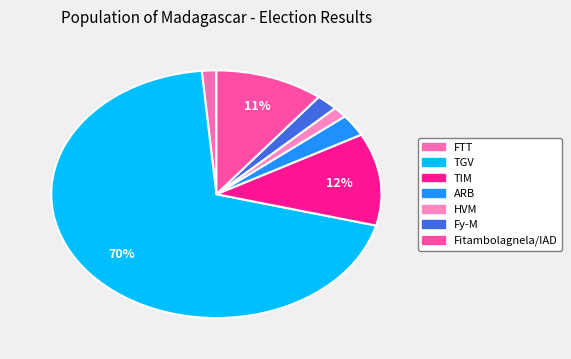

To the nearest percent, what is the average slice percentage?

14%